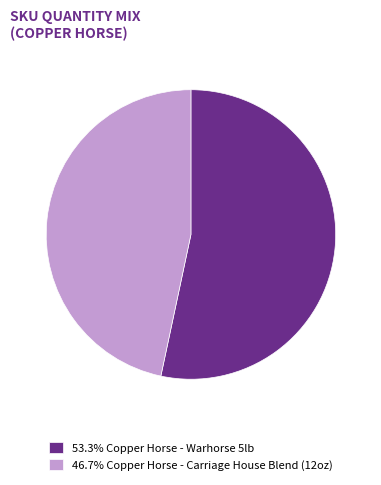

Do 53.3% Copper Horse - Warhorse 5lb and 46.7% Copper Horse - Carriage House Blend (12oz) together represent more than half of the pie?

Yes